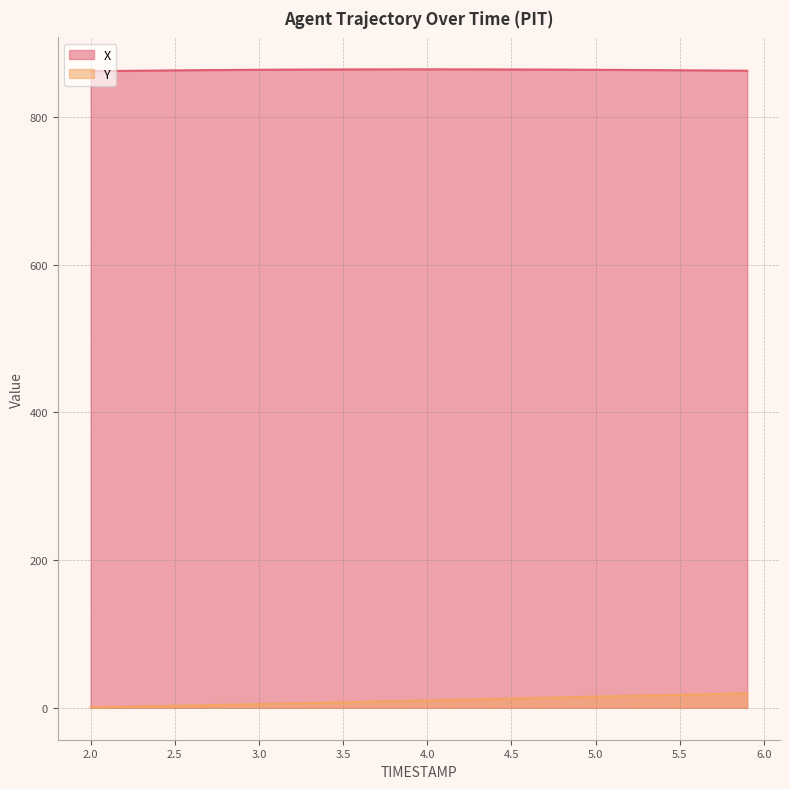

True or false: Y and X cross at least once.

False